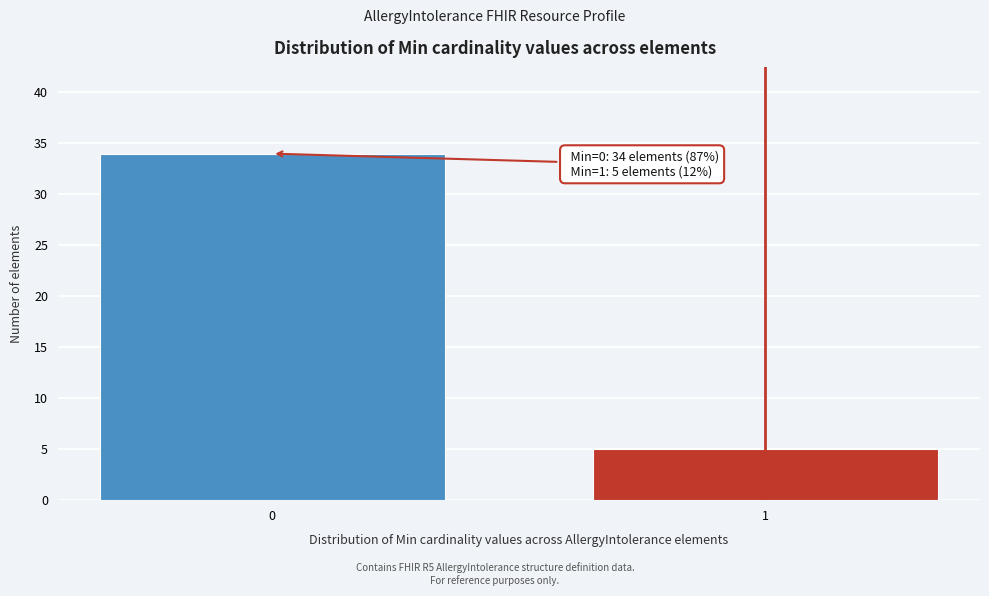

Reading left to right, what are all the values shown in this chart?

34	5